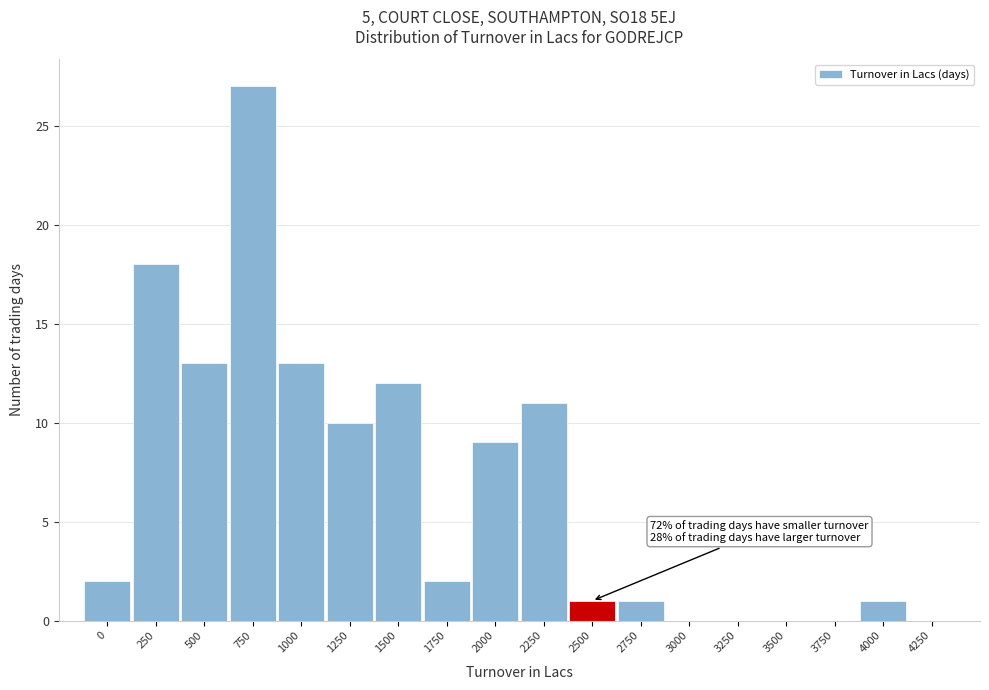

What is the sum of the values at 4000 and 500?

14